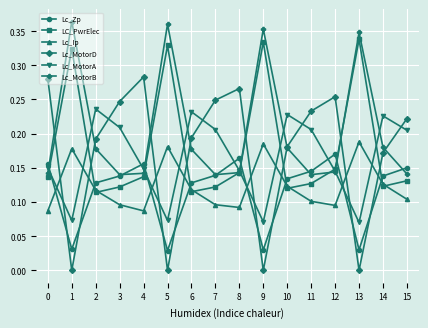

List the series in order of their peak value, highest first.

Lc_MotorB, LC_PwrElec, Lc_MotorD, Lc_MotorA, Lc_Ip, Lc_Zp